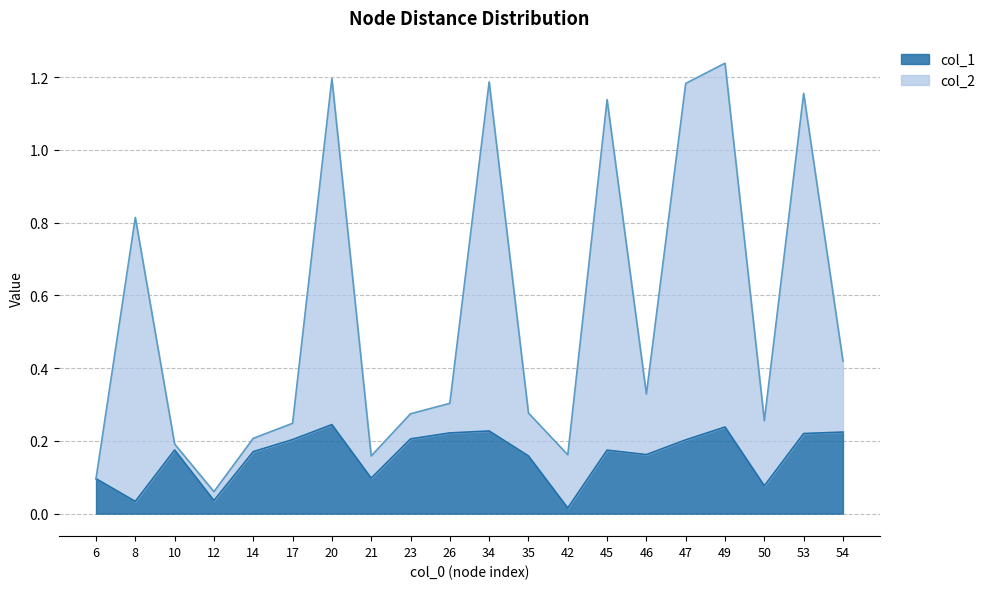

The value of col_1 at 14 is 0.3. True or false?

False